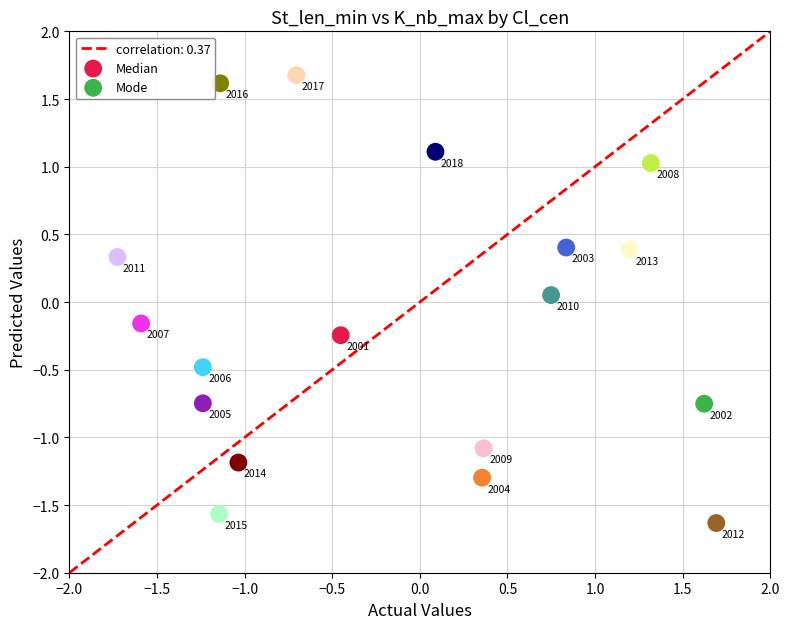

Which series reaches the minimum Y coordinate?

Mode